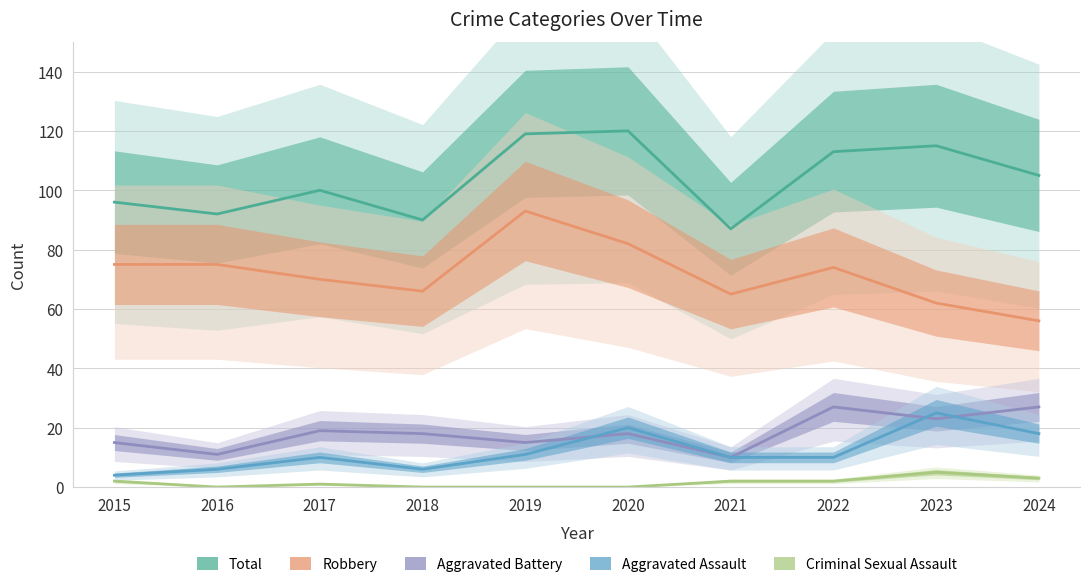

True or false: Aggravated Battery and Robbery cross at least once.

False